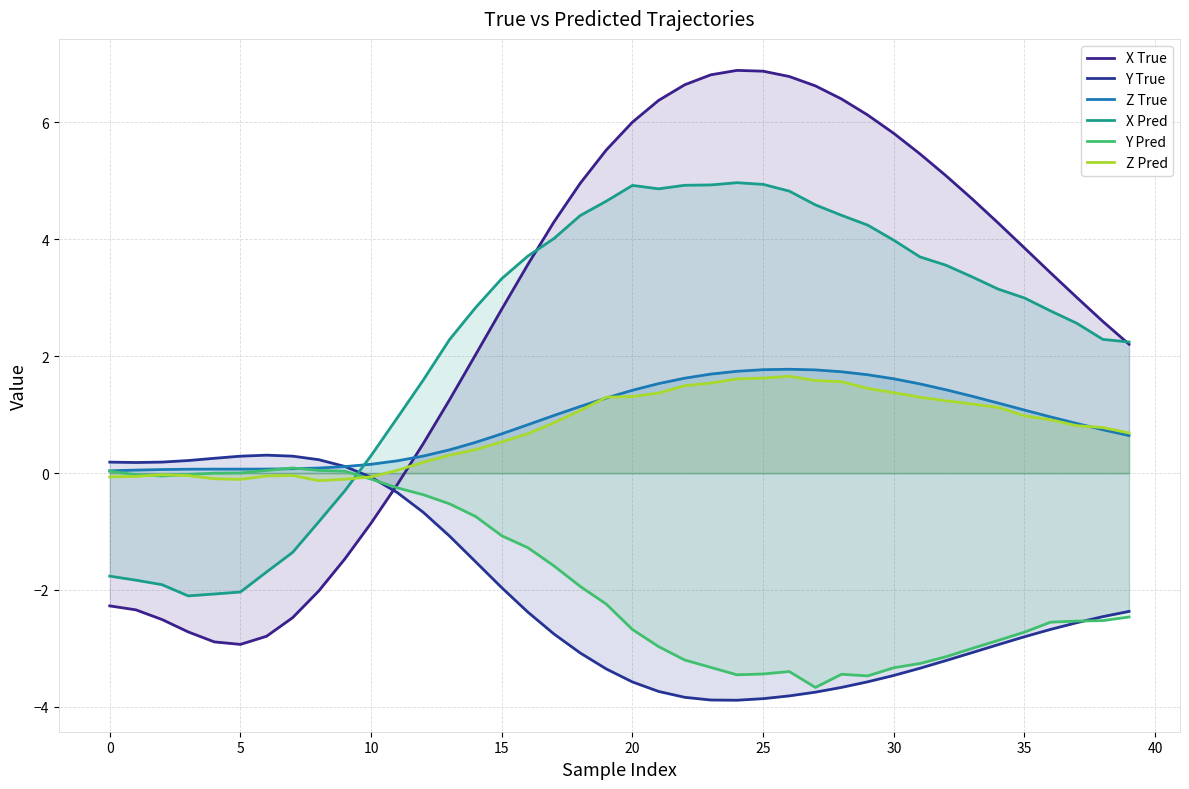

What is the minimum value shown in the chart?

-3.9